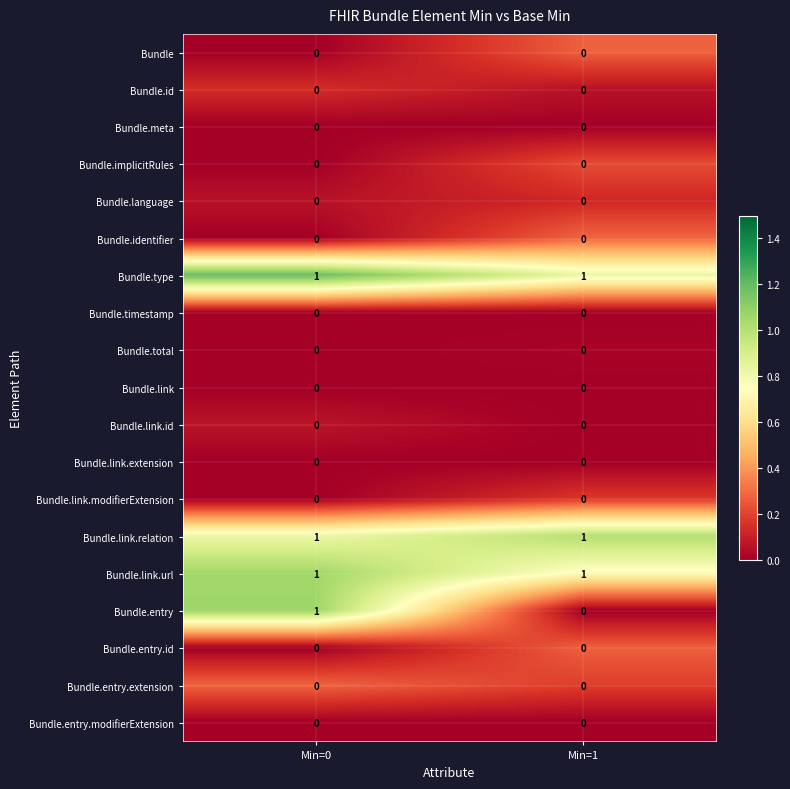

What is the greatest value displayed?

1